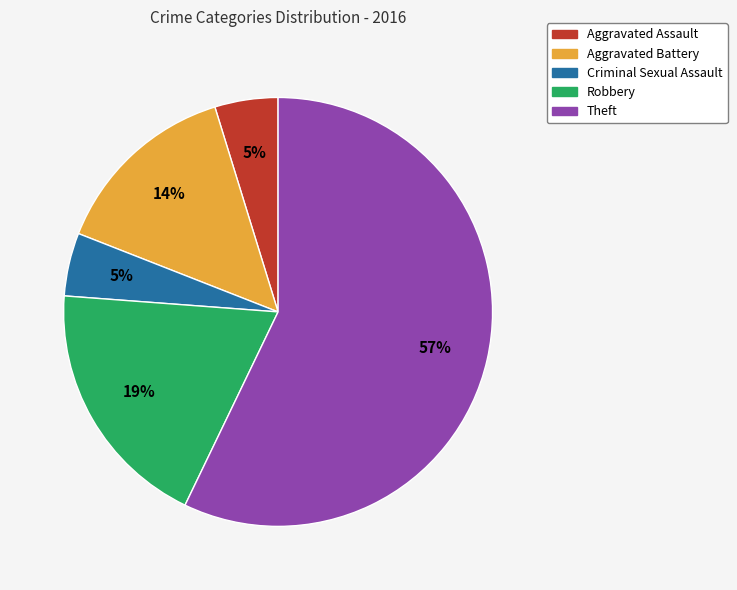

How many segments does this pie chart have?

5